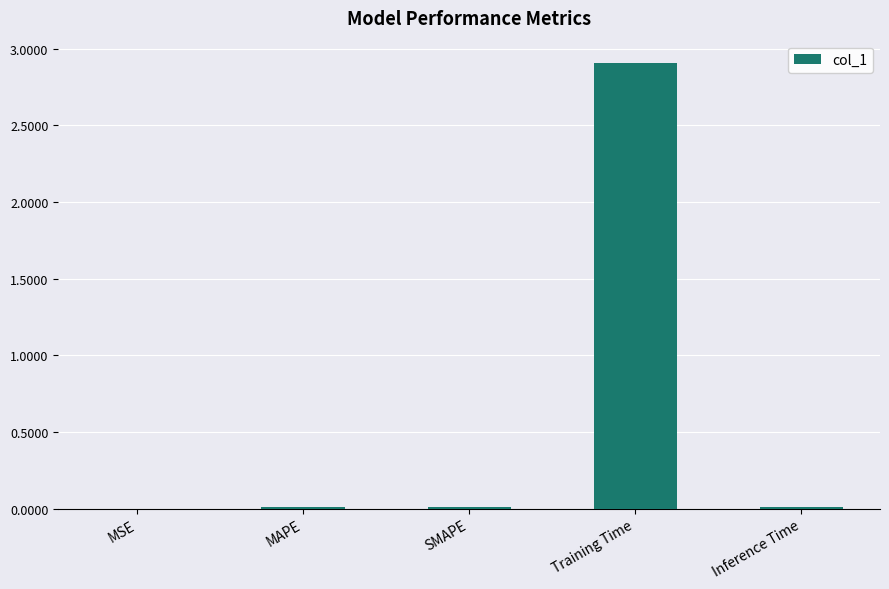

What is the sum of all values?

2.9